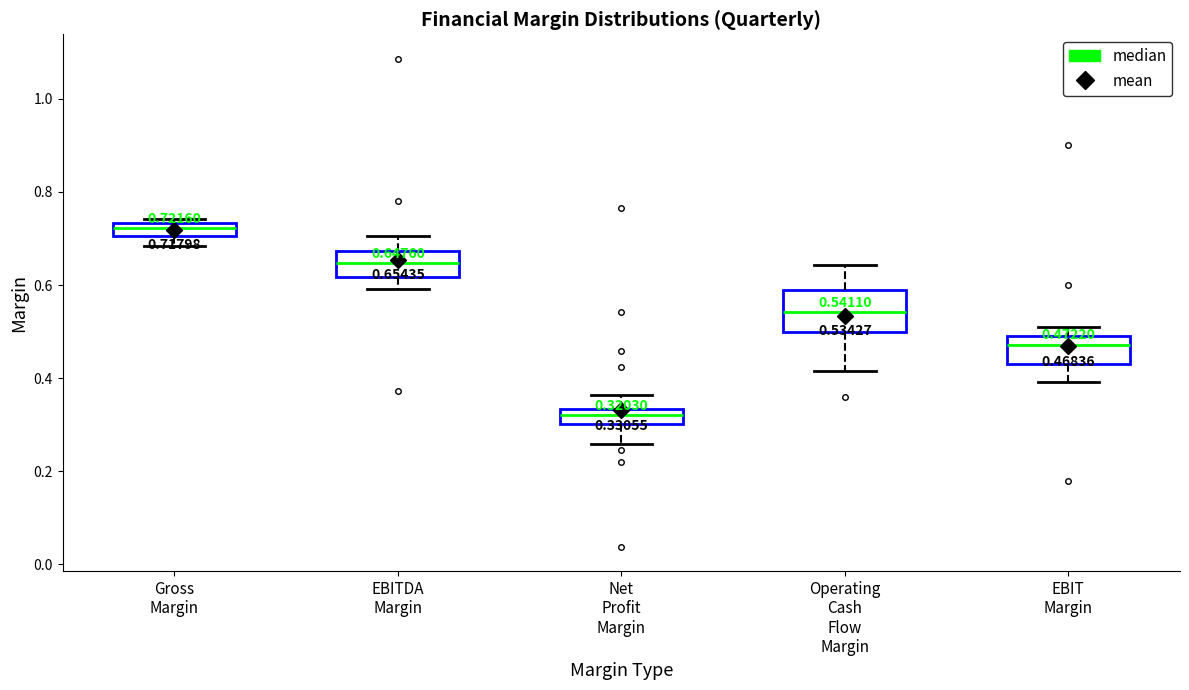

Which box has the highest median line?

Gross Margin